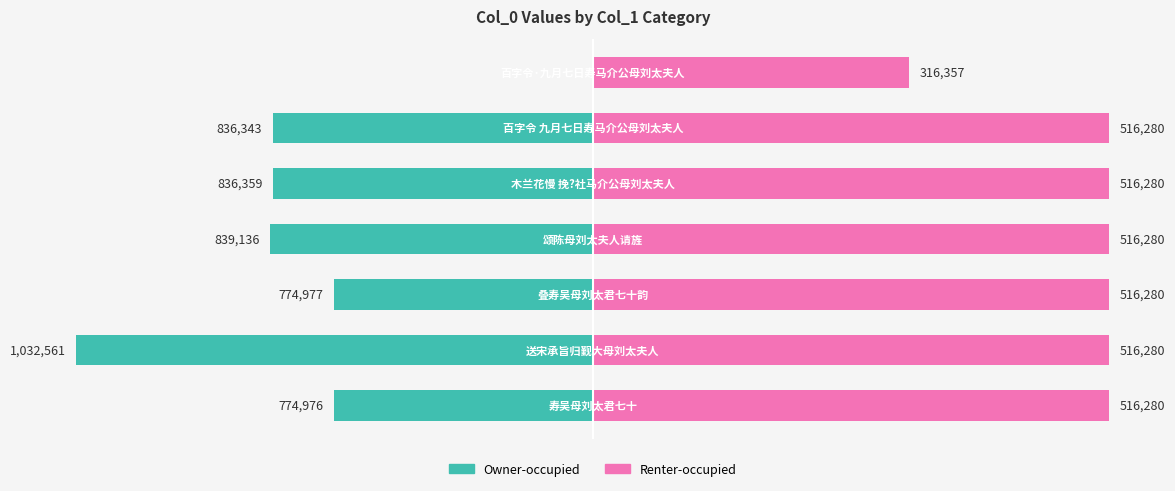

The Renter-occupied series shows 424345.8 at 600000. True or false?

False